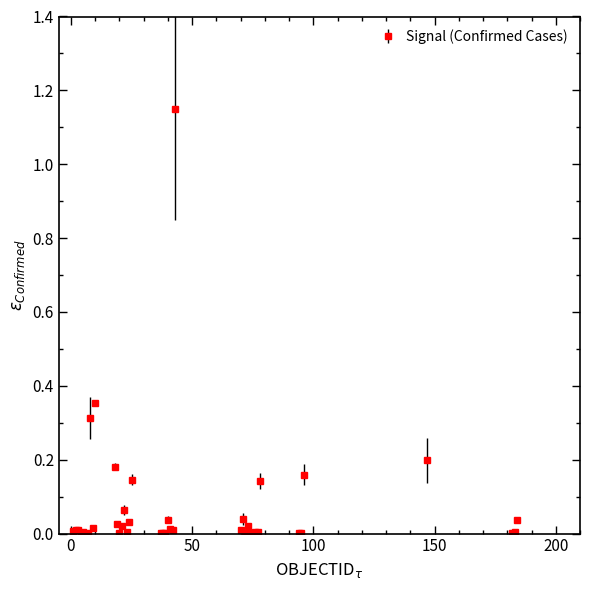

How many data points does each series have?

40